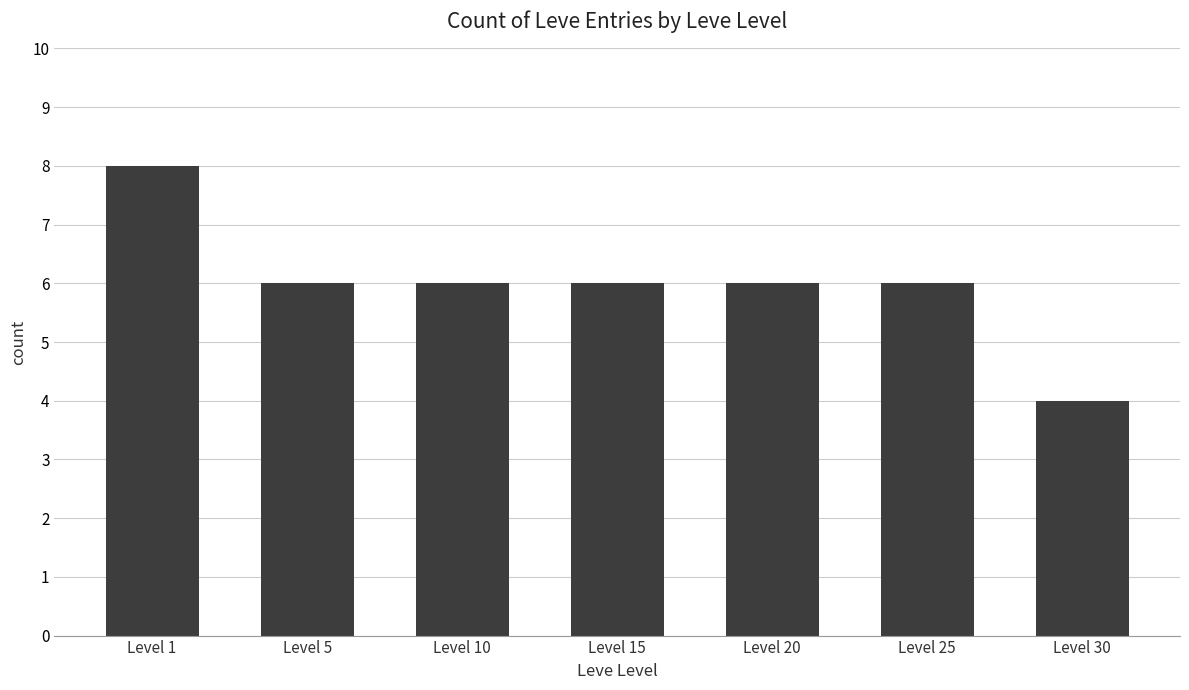

Approximately how many times larger is the value at Level 30 compared to Level 20?

0.7